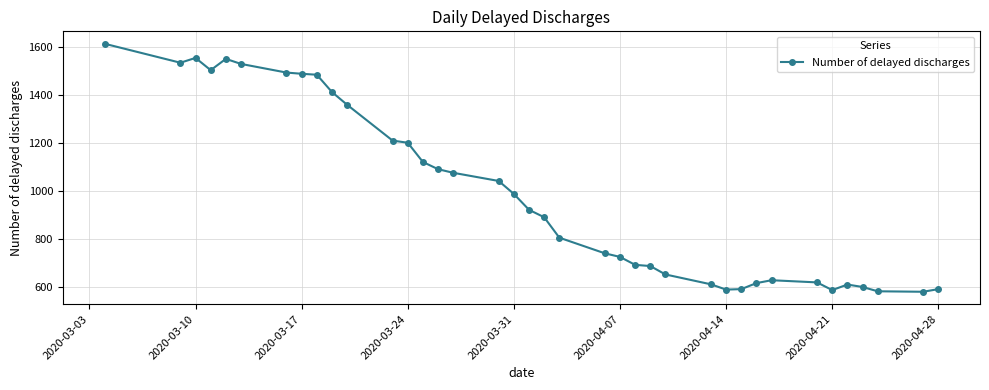

What is the maximum value shown in the chart?

1612